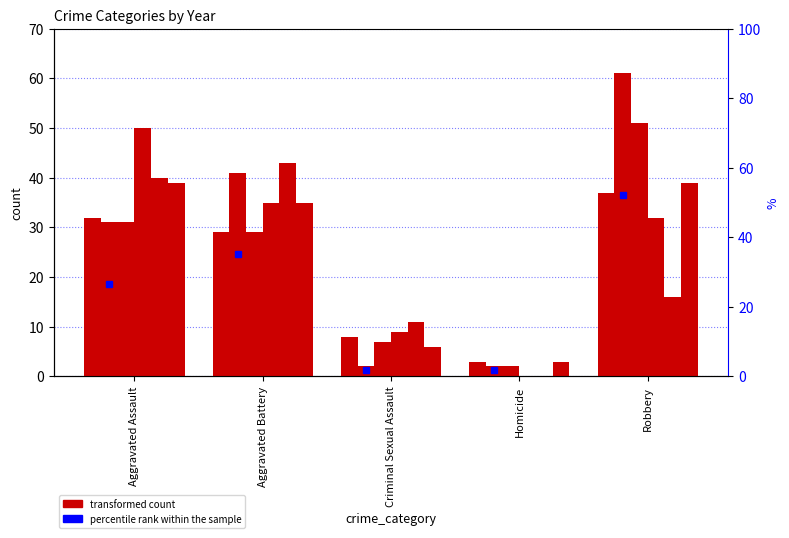

What value does the 2019 series have at Criminal Sexual Assault, to the nearest 5?

10